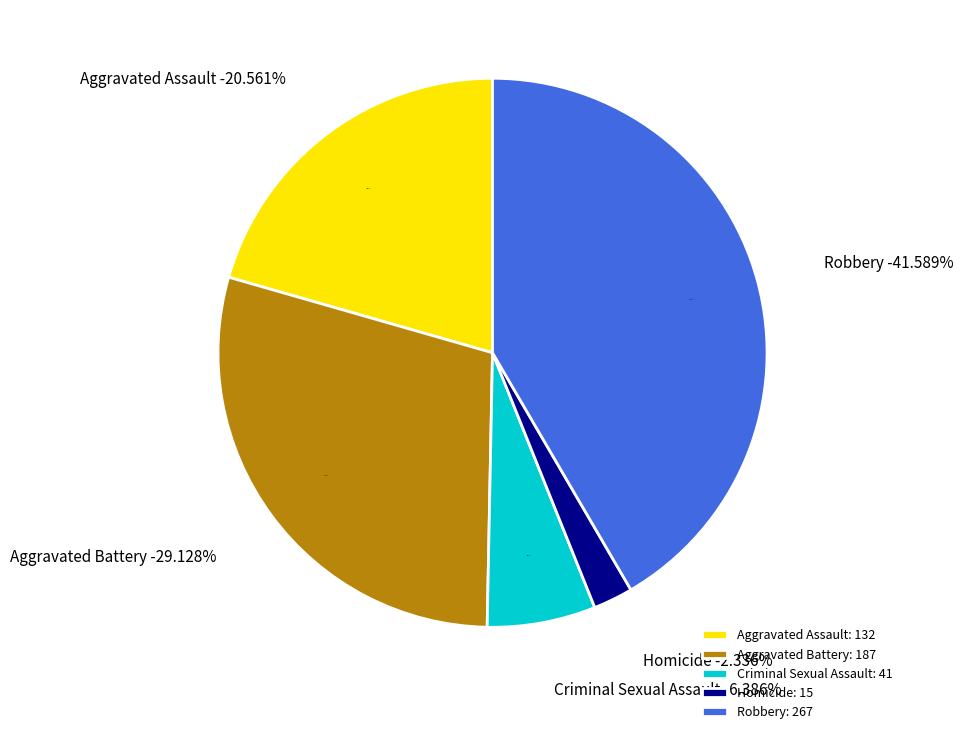

To the nearest percent, what portion does Aggravated Battery represent?

29%